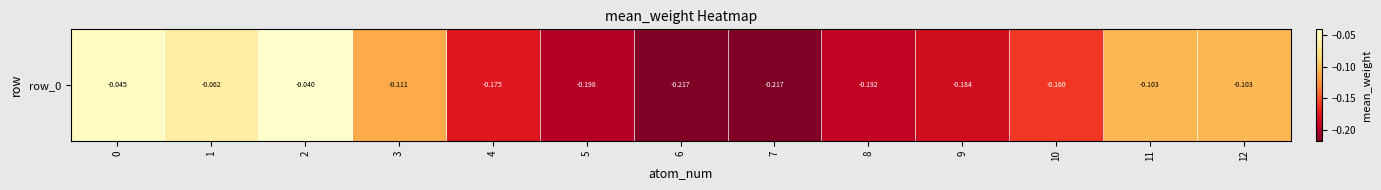

The value at 1 is -0.1. True or false?

False